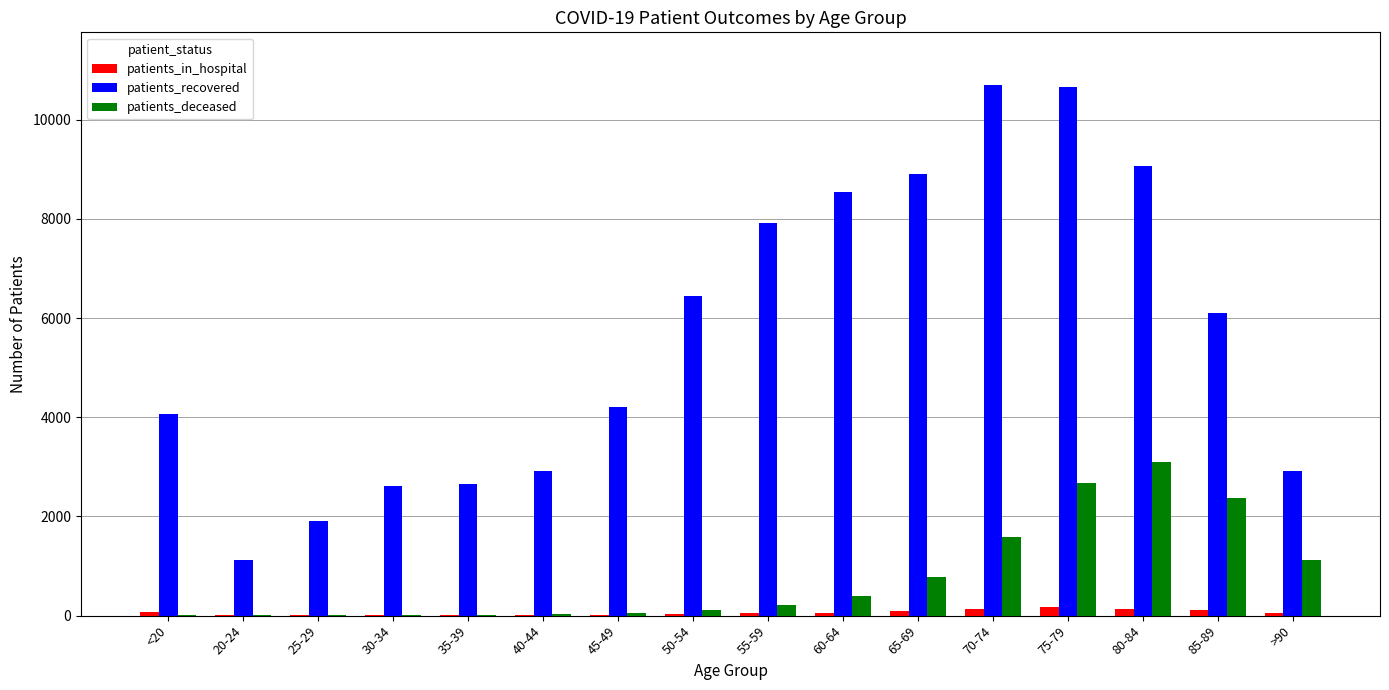

The value of patients_deceased at 40-44 is 23. True or false?

True